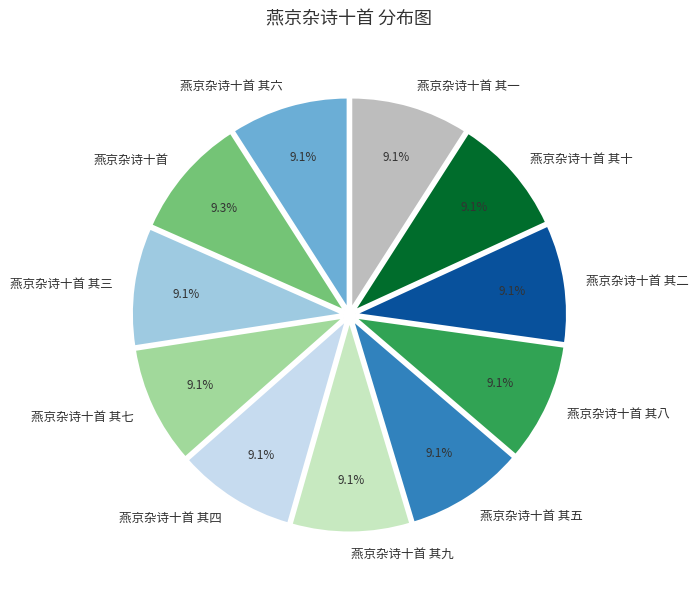

To the nearest percent, what is the average slice percentage?

9%